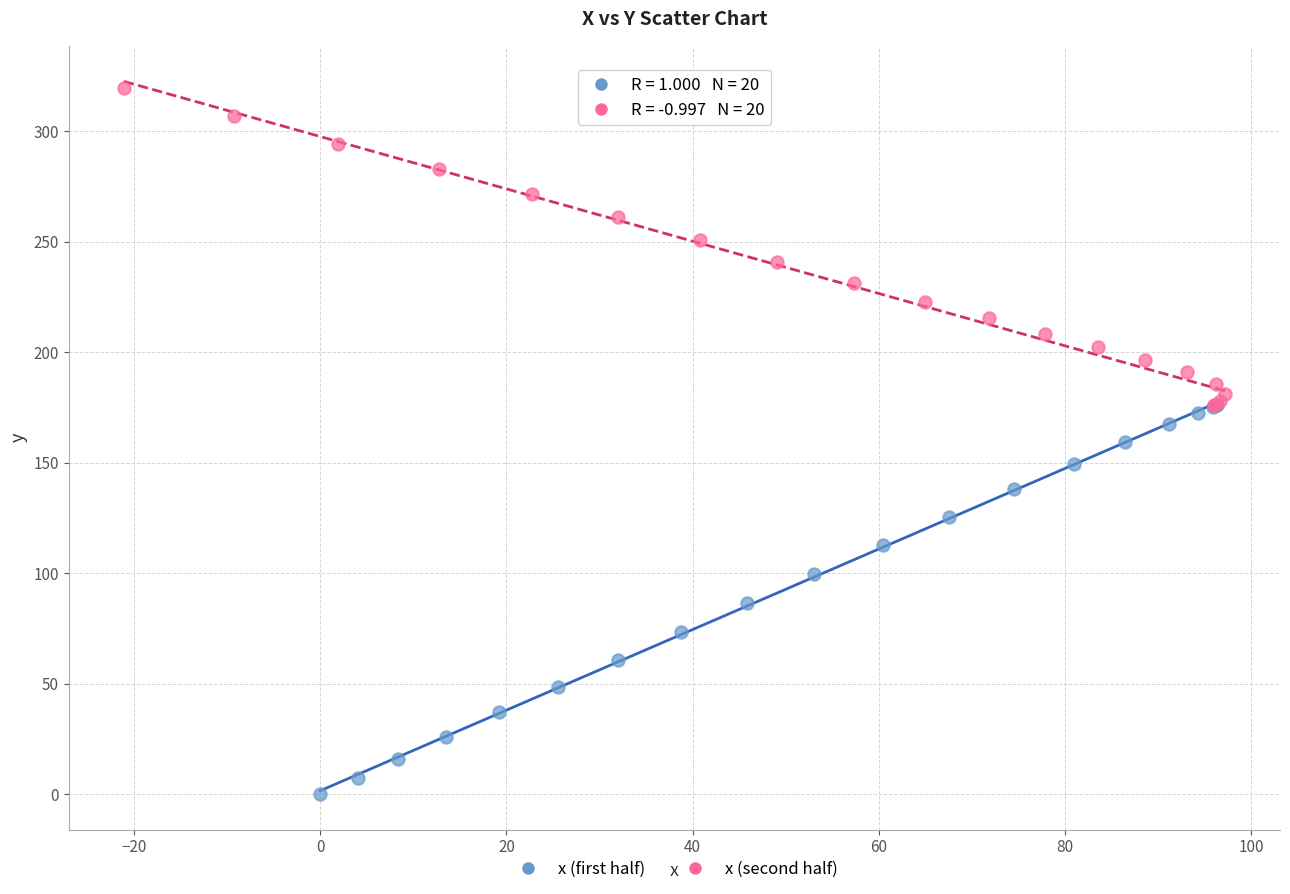

Which series contains the highest Y value?

x (second half)